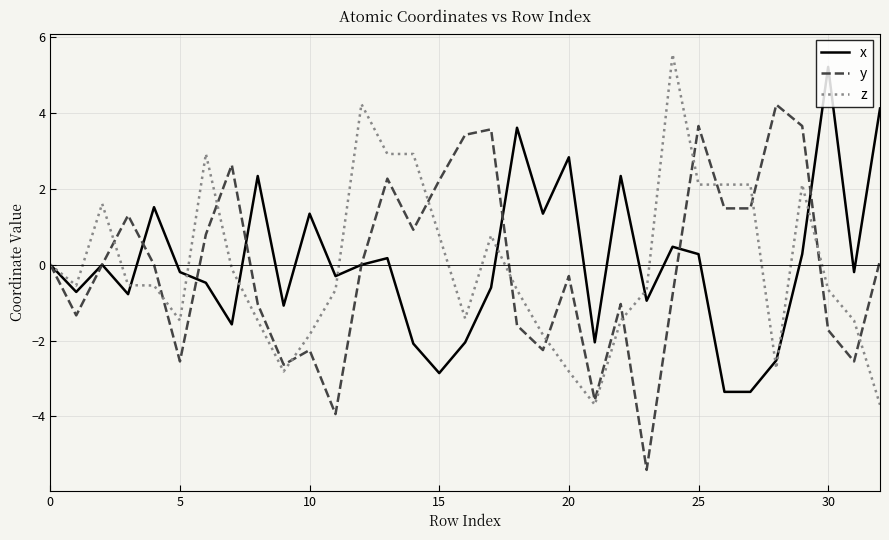

What is the lowest value of the z series?

-3.7